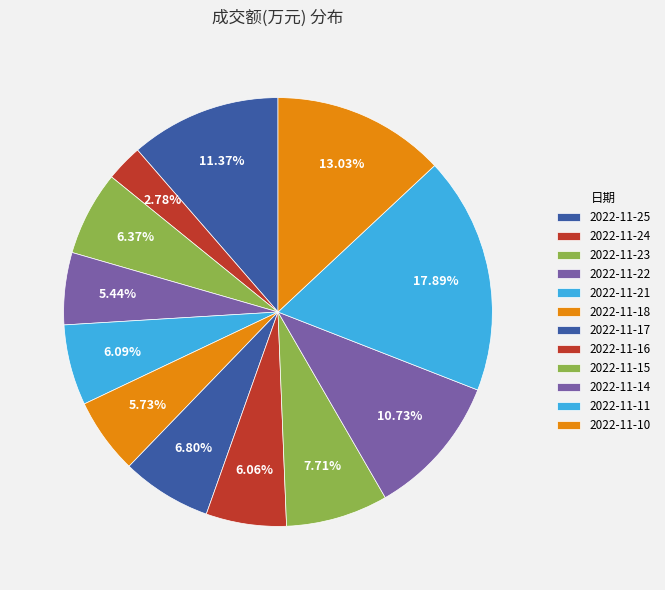

Is 2022-11-14 the majority of the pie?

No